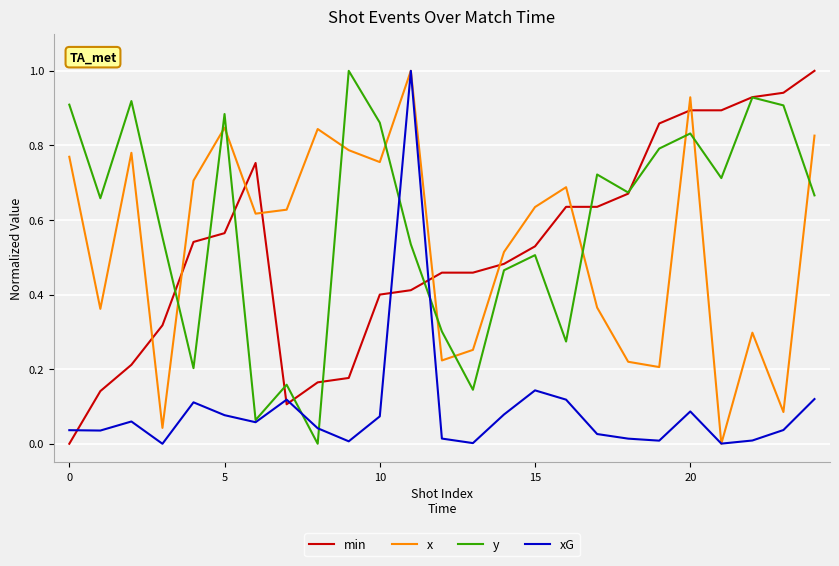

How many values in the x series exceed 0?

24